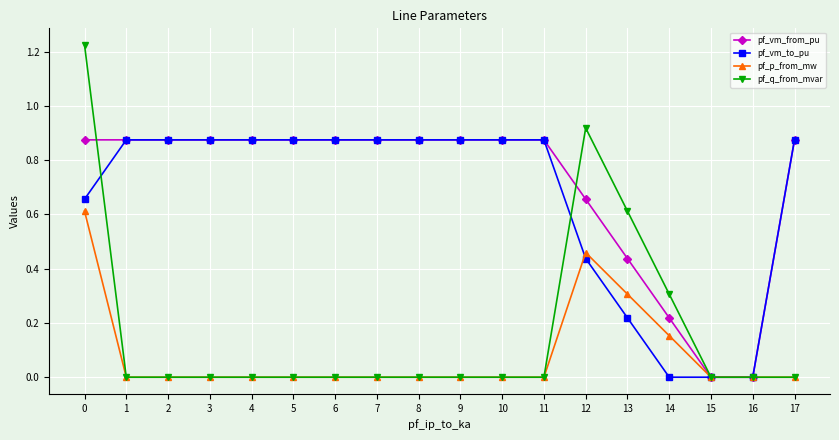

Which series has the largest range (max minus min)?

pf_q_from_mvar